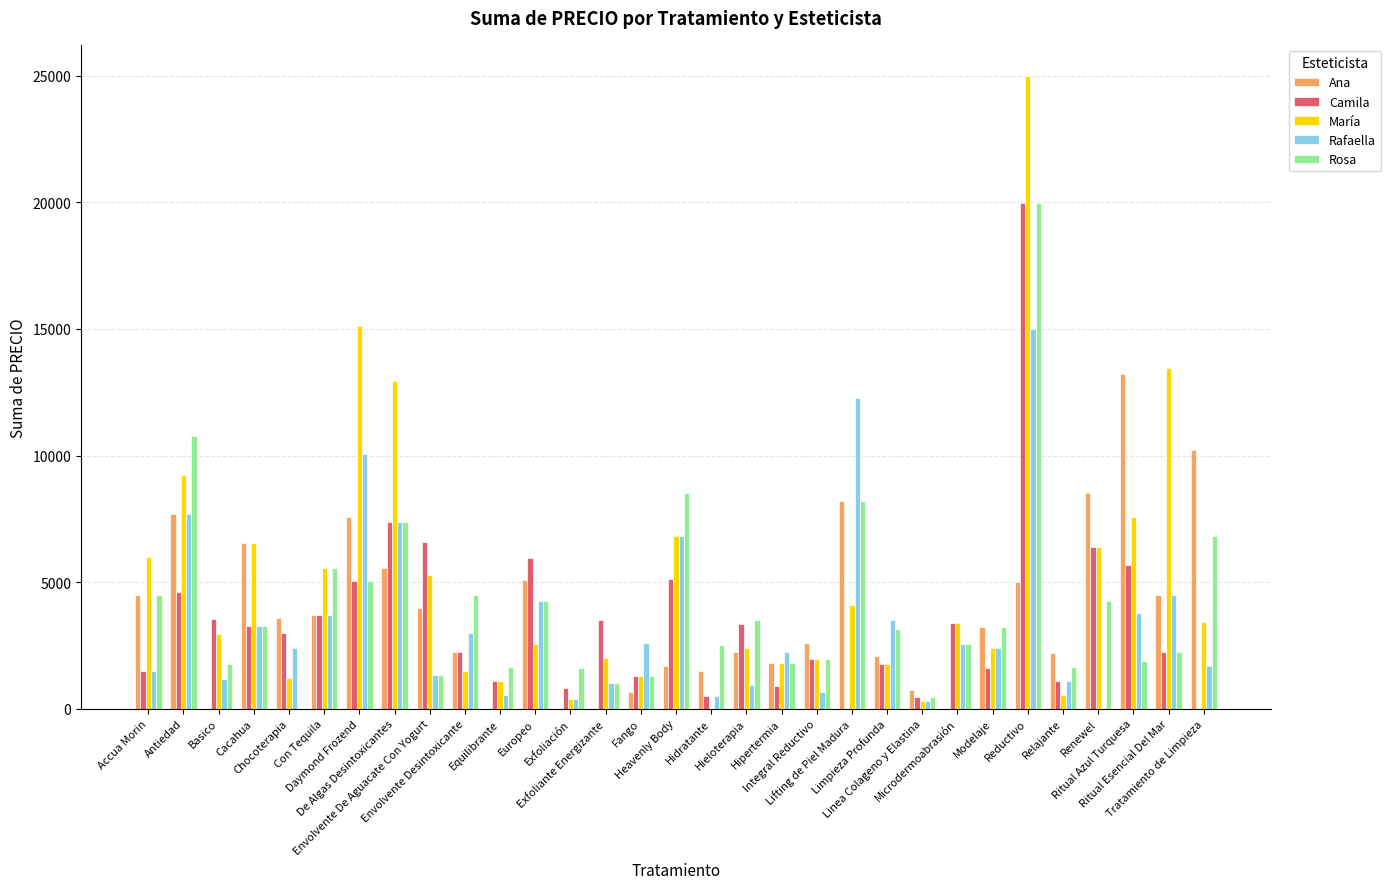

How many positive values does the María series have?

30